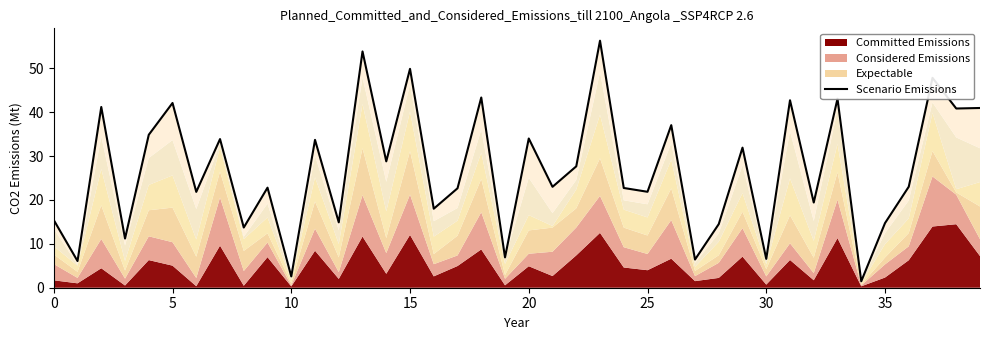

Count the number of values greater than 23.

20